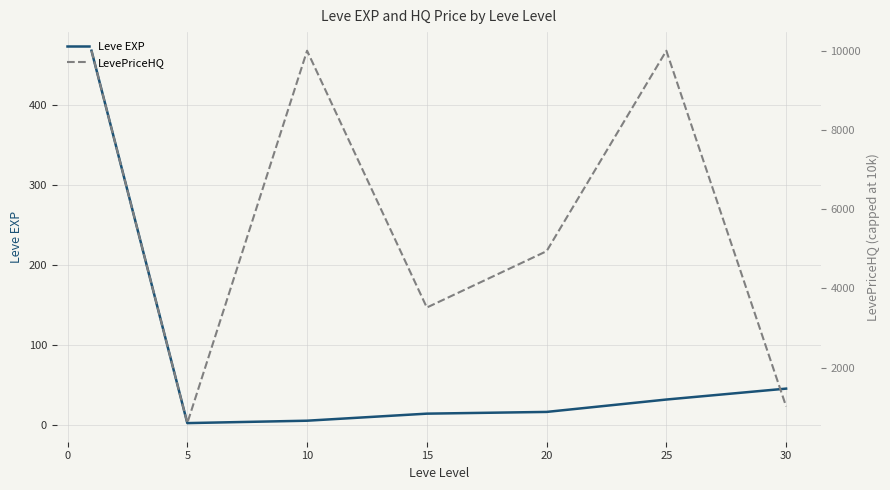

What is the maximum value for Leve EXP?

468.5